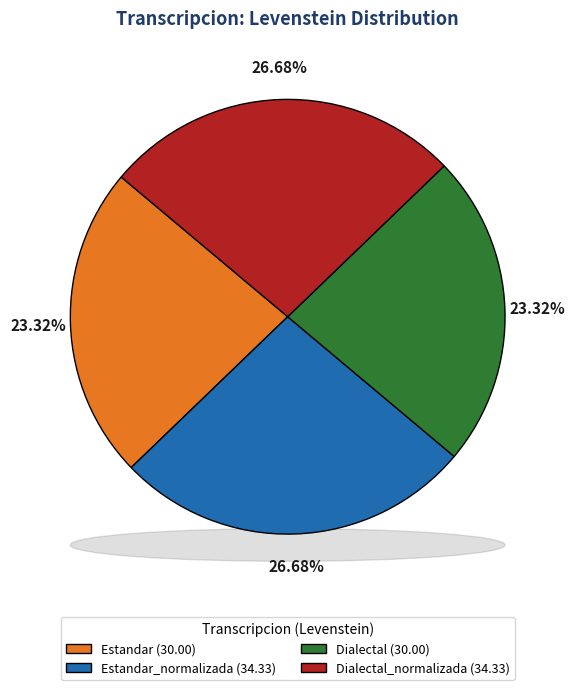

How many segments does this pie chart have?

4